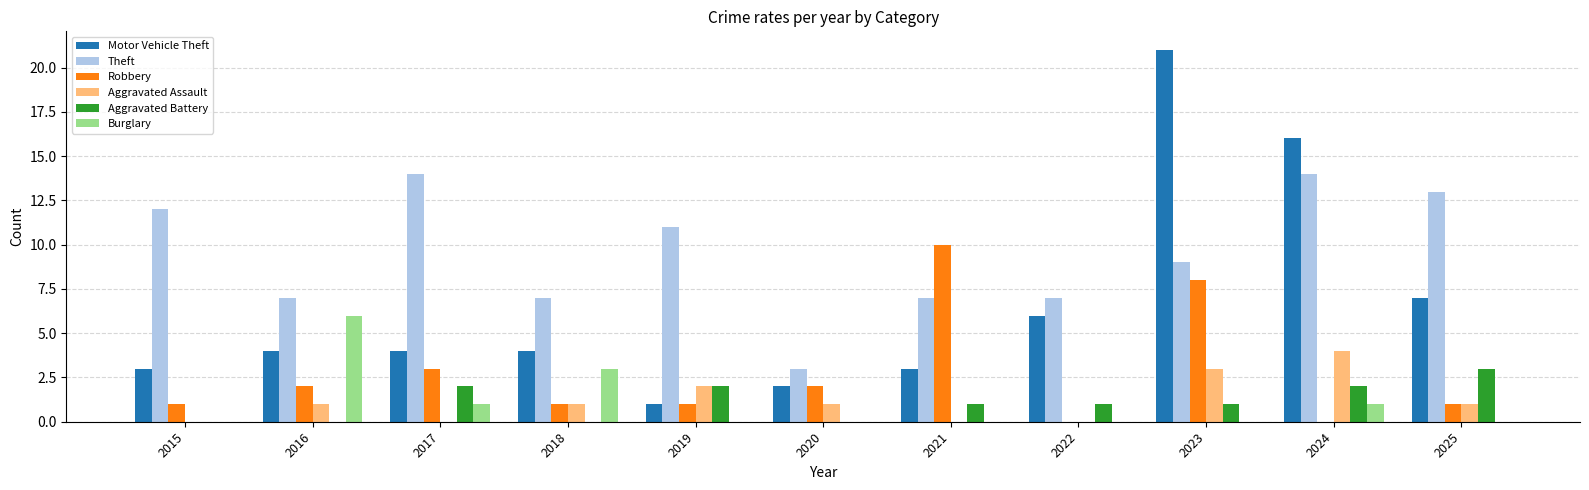

Is the value of Motor Vehicle Theft at 2016 greater than the value of Aggravated Assault at 2017?

Yes